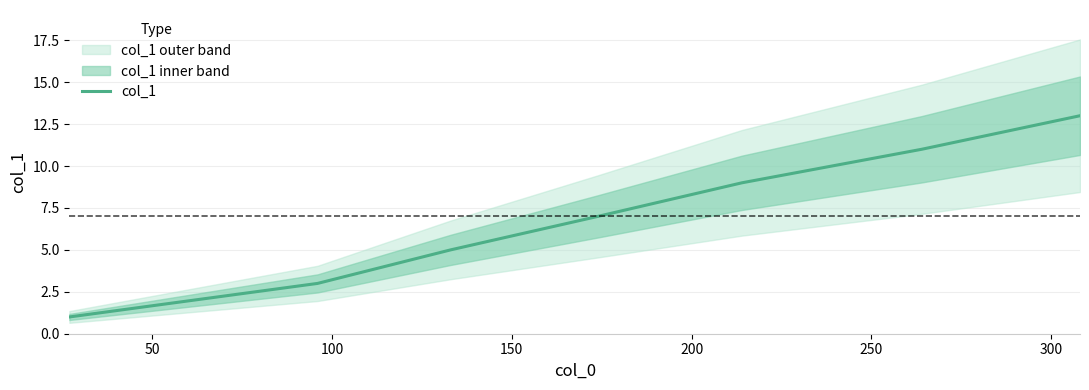

True or false: the data shows 5 at 50.

False